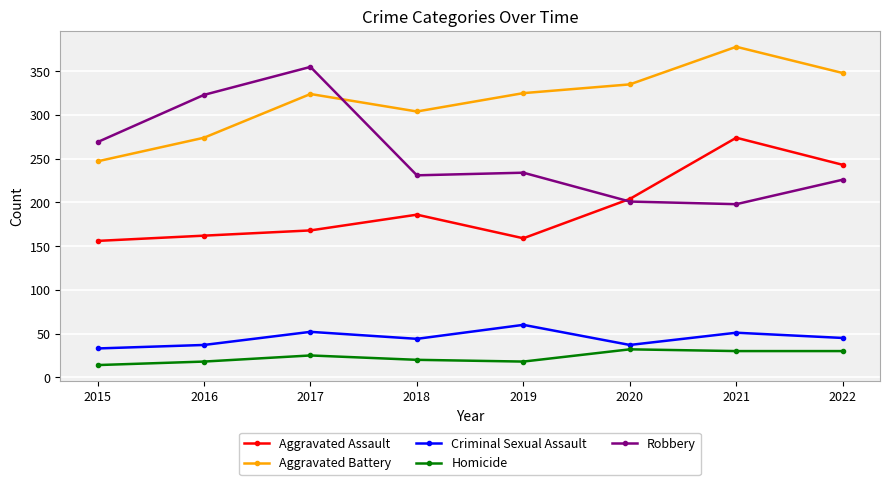

Where does the Criminal Sexual Assault series first go above 45?

2017